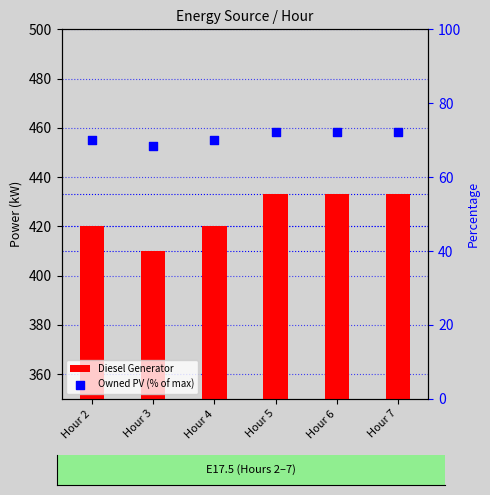

Which series has the largest total across all categories?

Diesel Generator